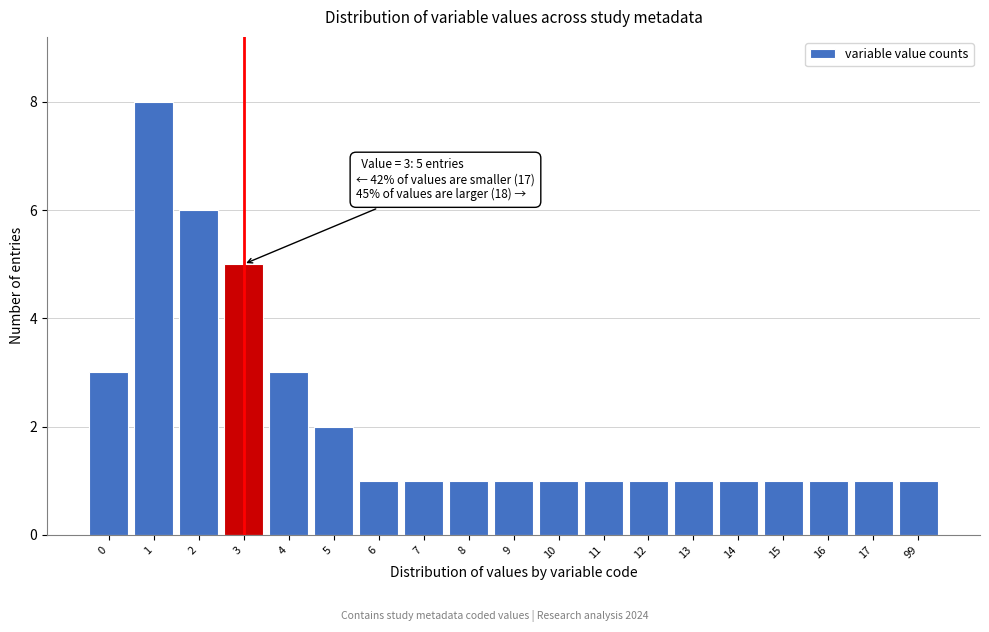

Reading left to right, transcribe all the data shown in this chart.

0=3	1=8	2=6	3=5	4=3	5=2	6=1	7=1	8=1	9=1	10=1	11=1	12=1	13=1	14=1	15=1	16=1	17=1	99=1